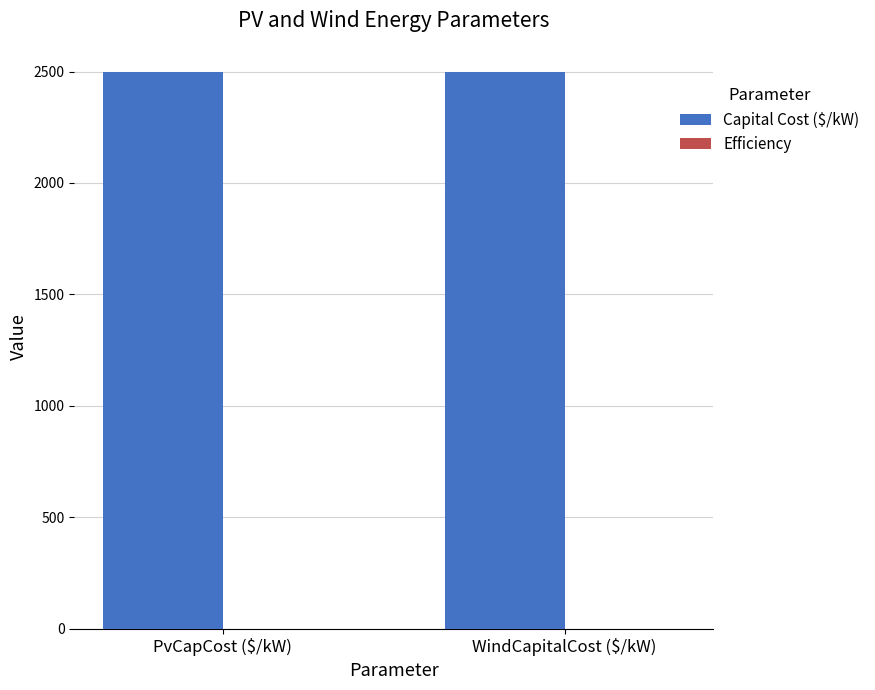

What is the total value across all series at WindCapitalCost ($/kW)?

2500.8